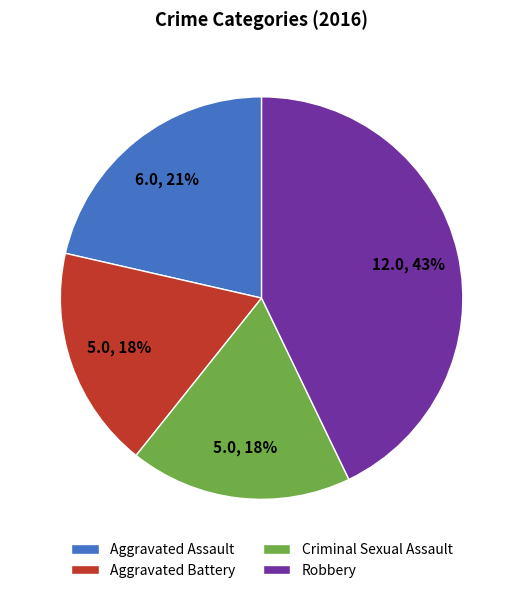

What is the largest slice in the pie chart?

Robbery